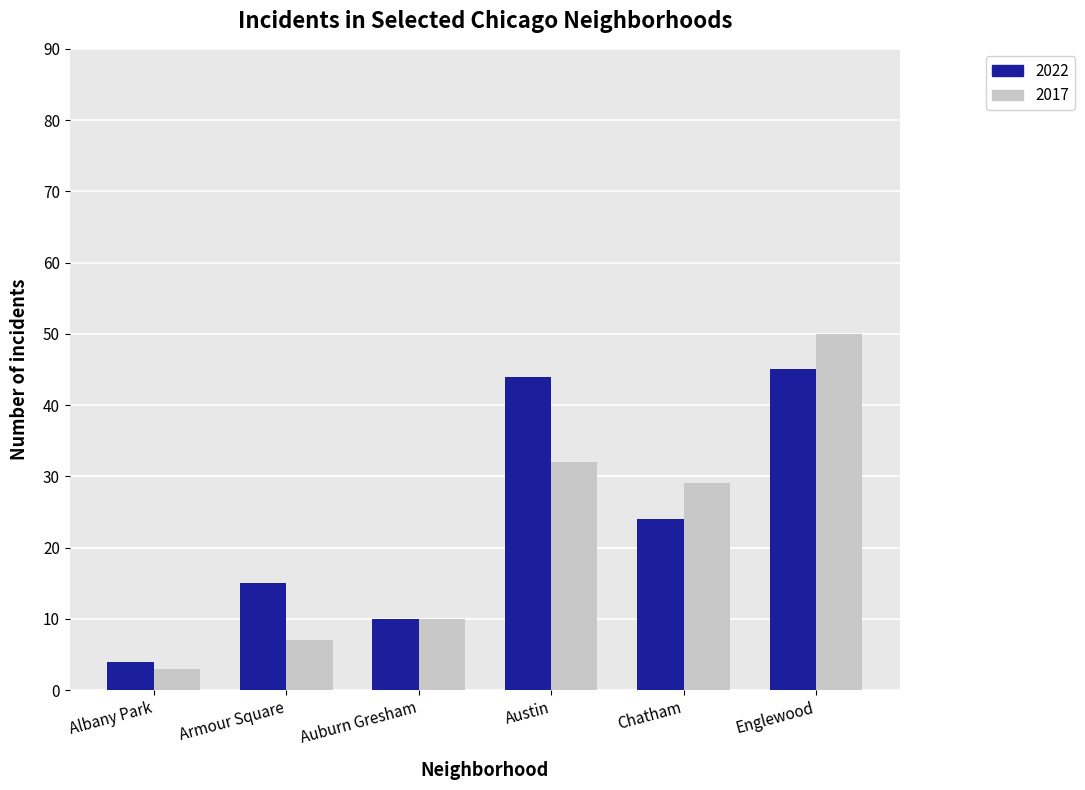

What is the spread (max minus min) of values at Albany Park?

1